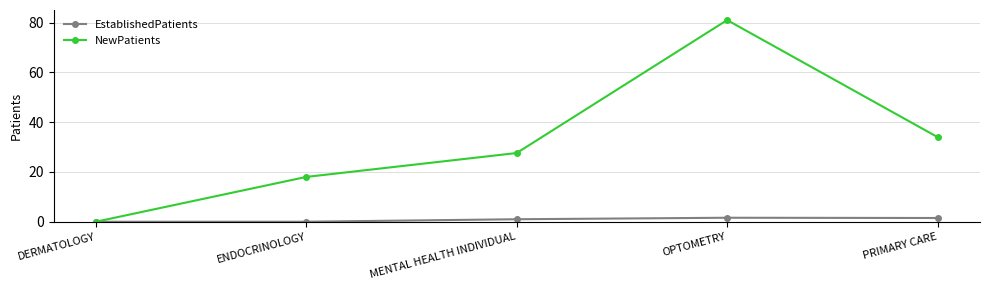

Where is NewPatients nearest to the value 40?

PRIMARY CARE